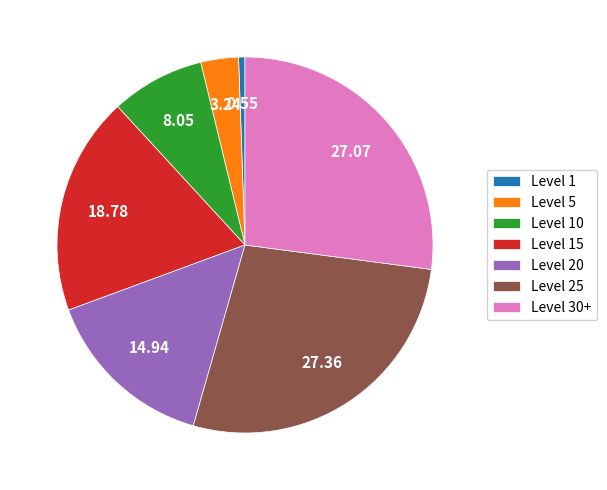

How many segments does this pie chart have?

7